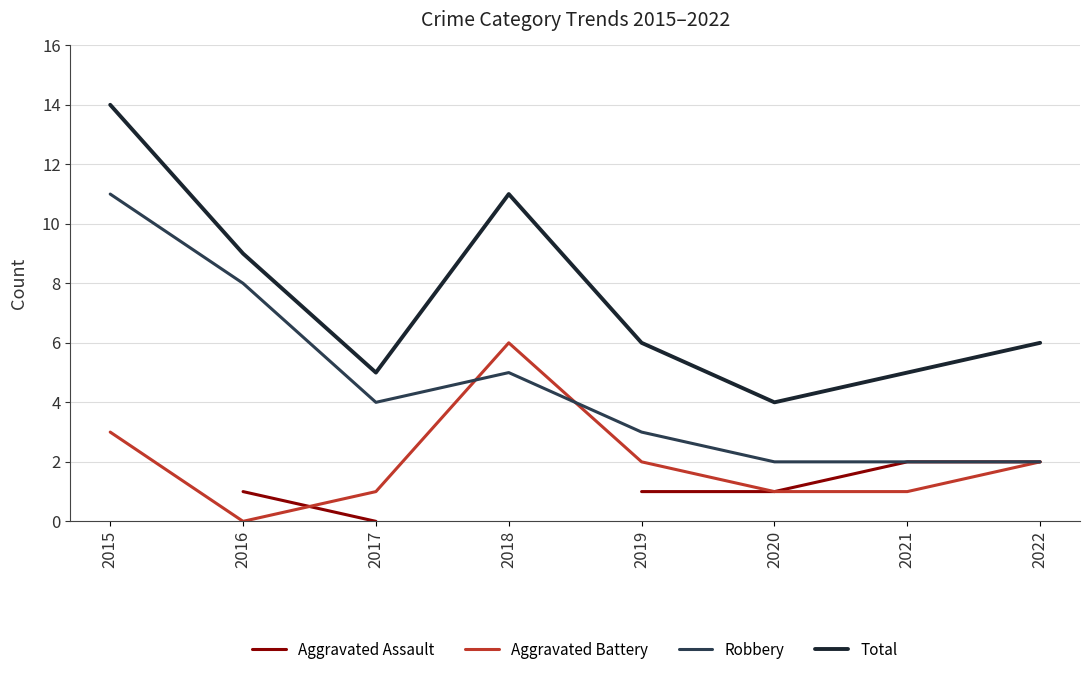

Rank the categories by Total value from lowest to highest.

2020, 2017, 2021, 2019, 2022, 2016, 2018, 2015